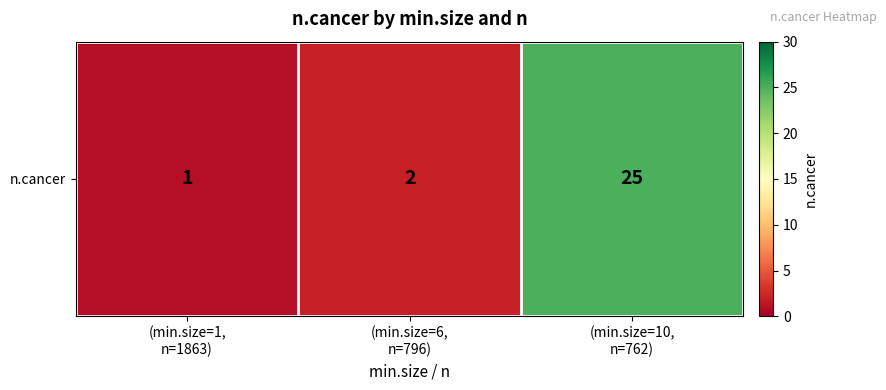

What is the change in value from (min.size=1,
n=1863) to (min.size=10,
n=762)?

+24